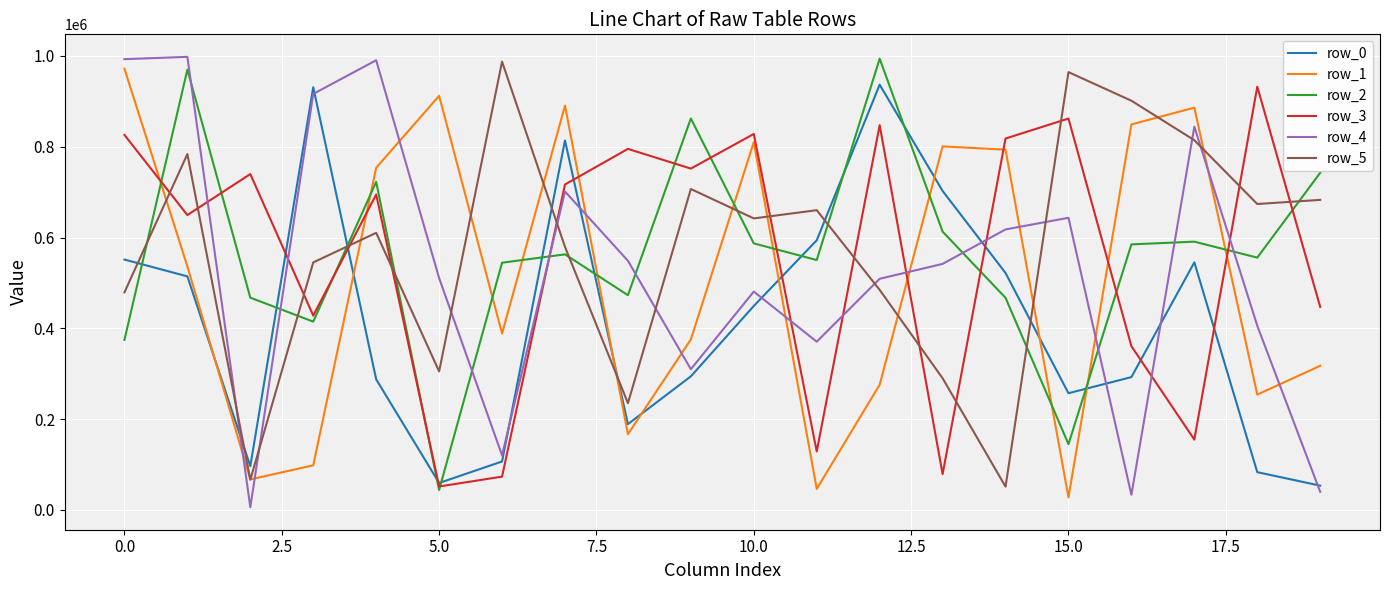

Which series ends up on top after the final intersection of row_5 and row_3?

row_5